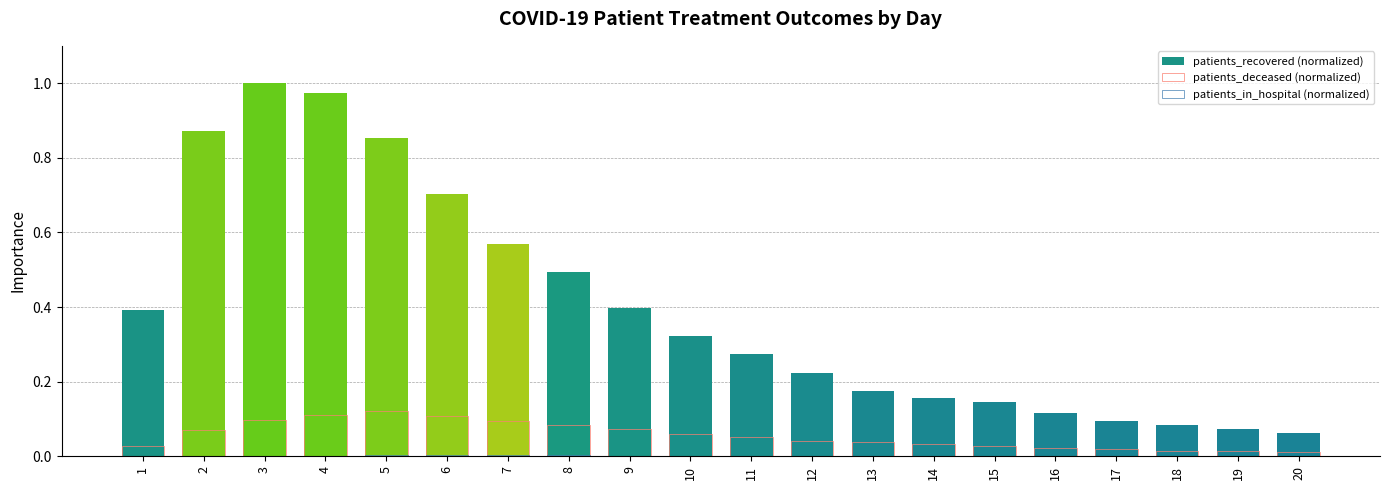

What is the value of the patients_recovered (normalized) bar at the 12th from the left?

0.2